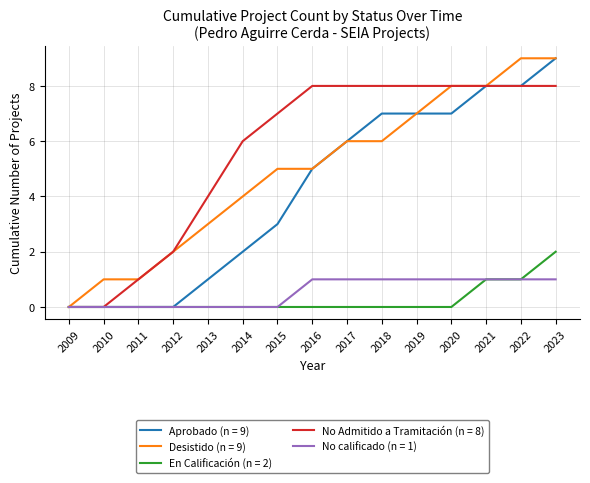

At which category is the sum across all series the highest?

2023